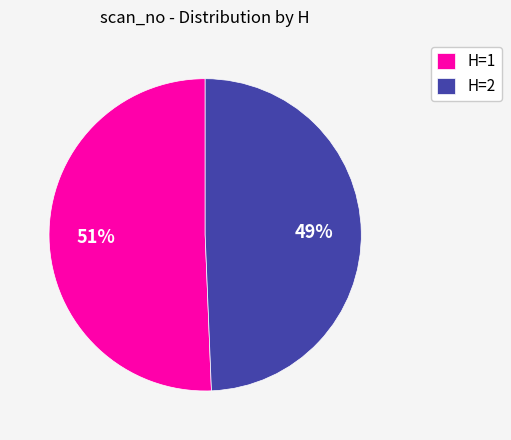

Rank the categories by value from lowest to highest.

H=2, H=1